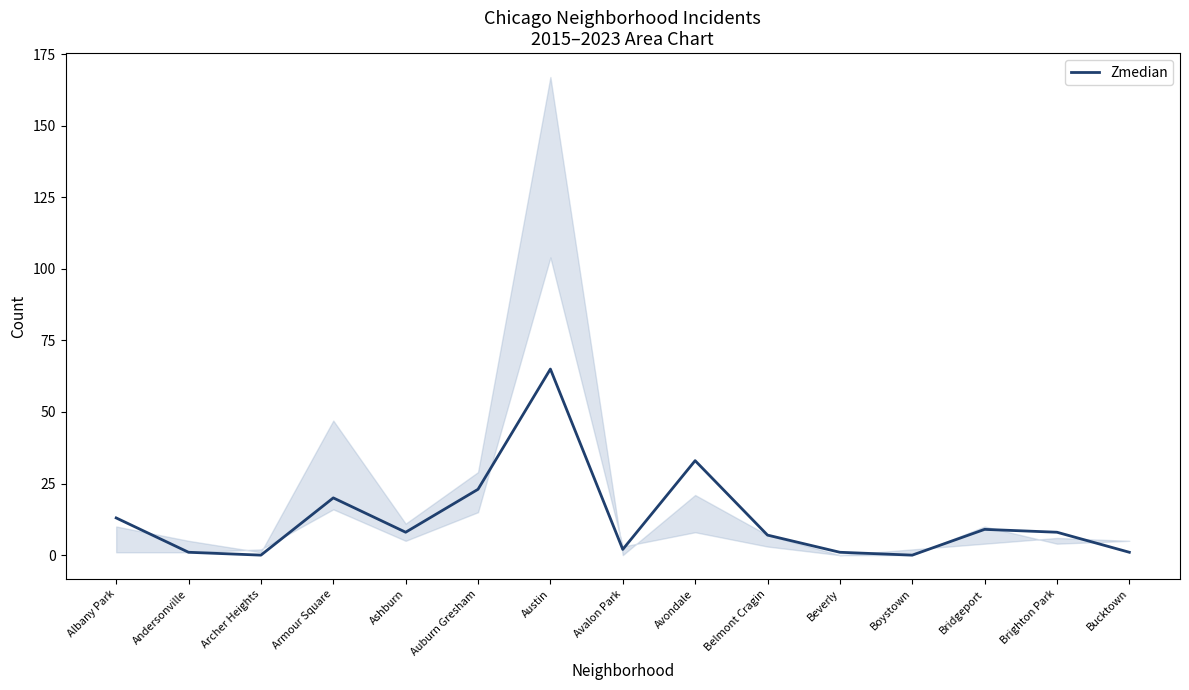

What is the sum of all values?

191